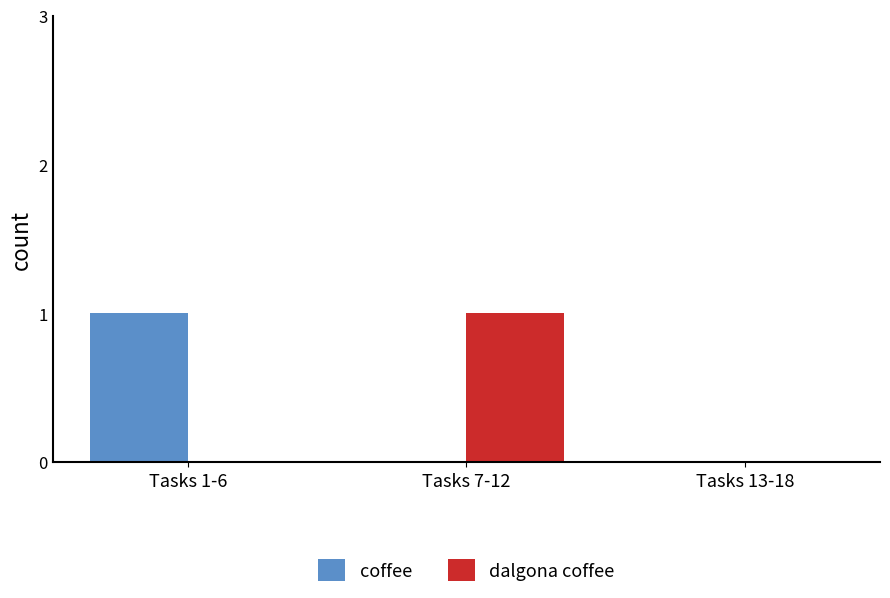

Does the chart contain stacked bars?

No